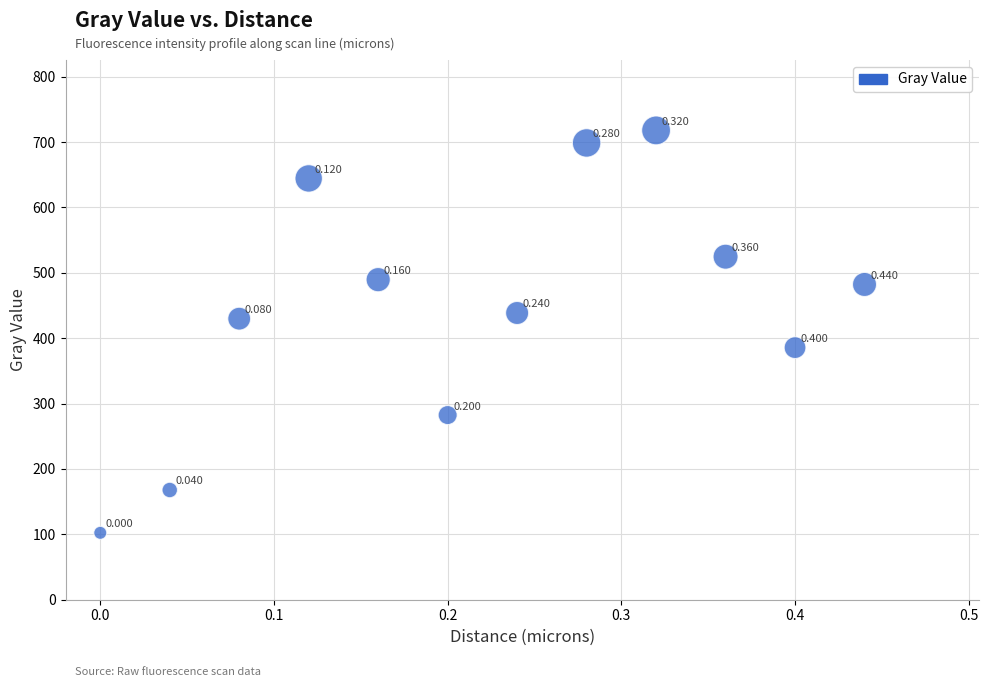

Count the number of points in this scatter plot.

12